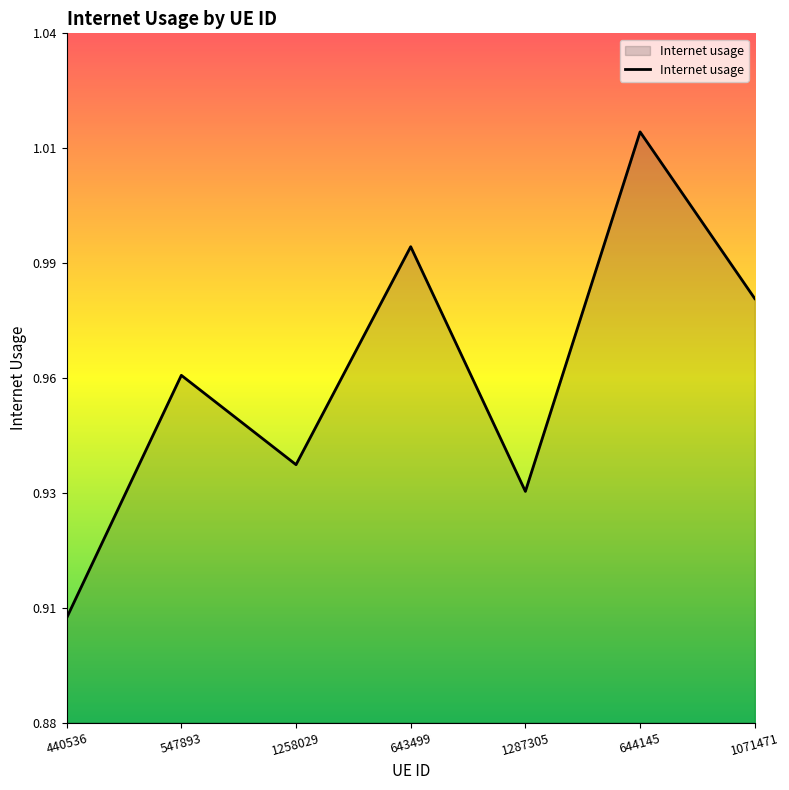

Is it true that the value at 1071471 is 1.5?

False